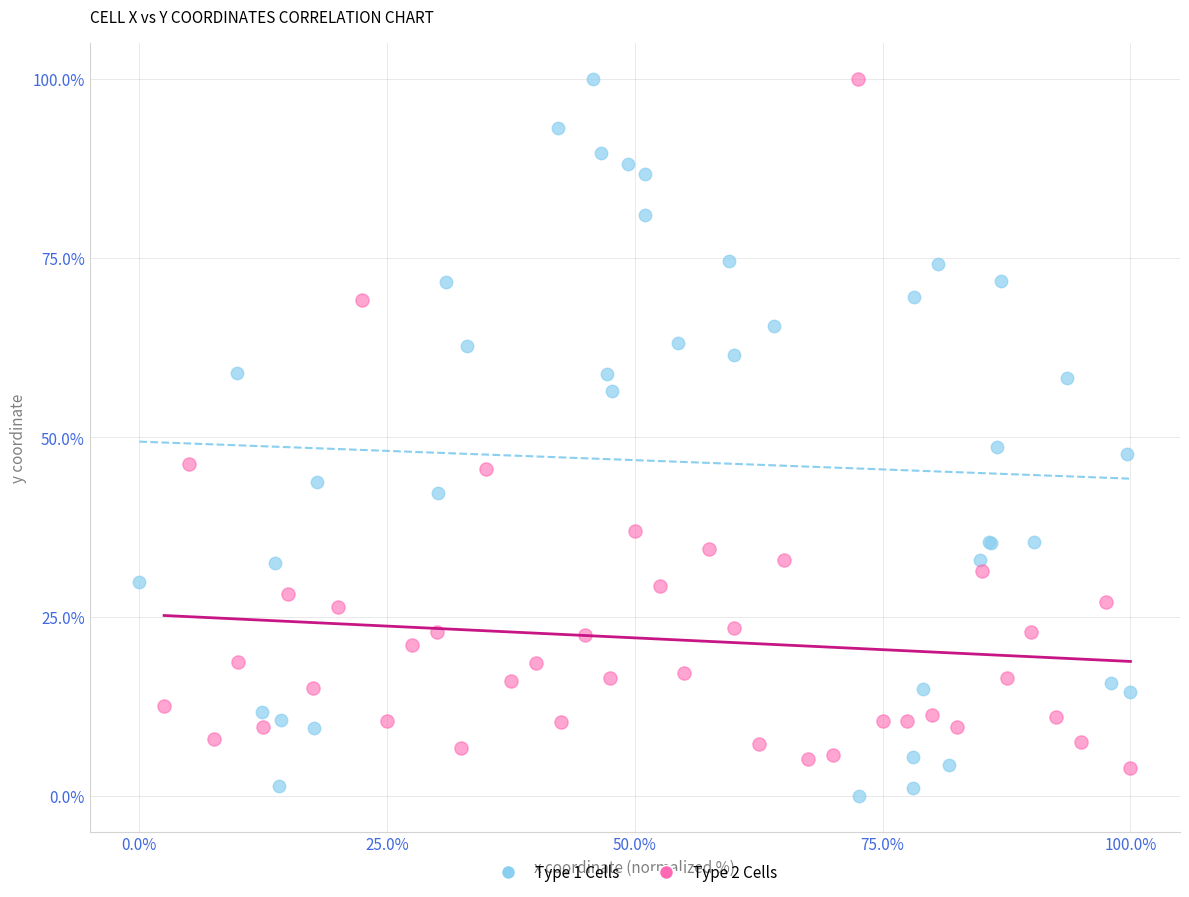

What are all the series names shown in the legend?

Type 1 Cells, Type 2 Cells